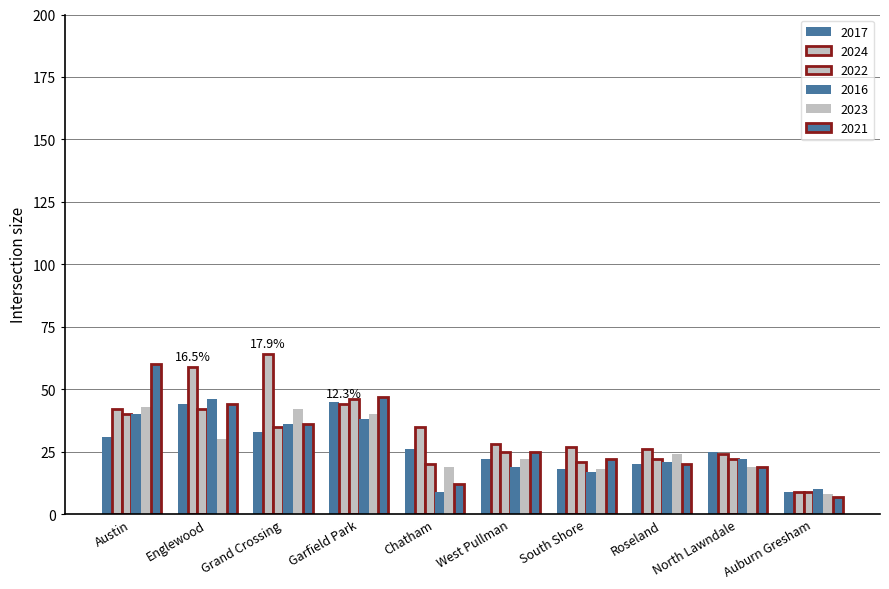

Does the chart contain stacked bars?

No